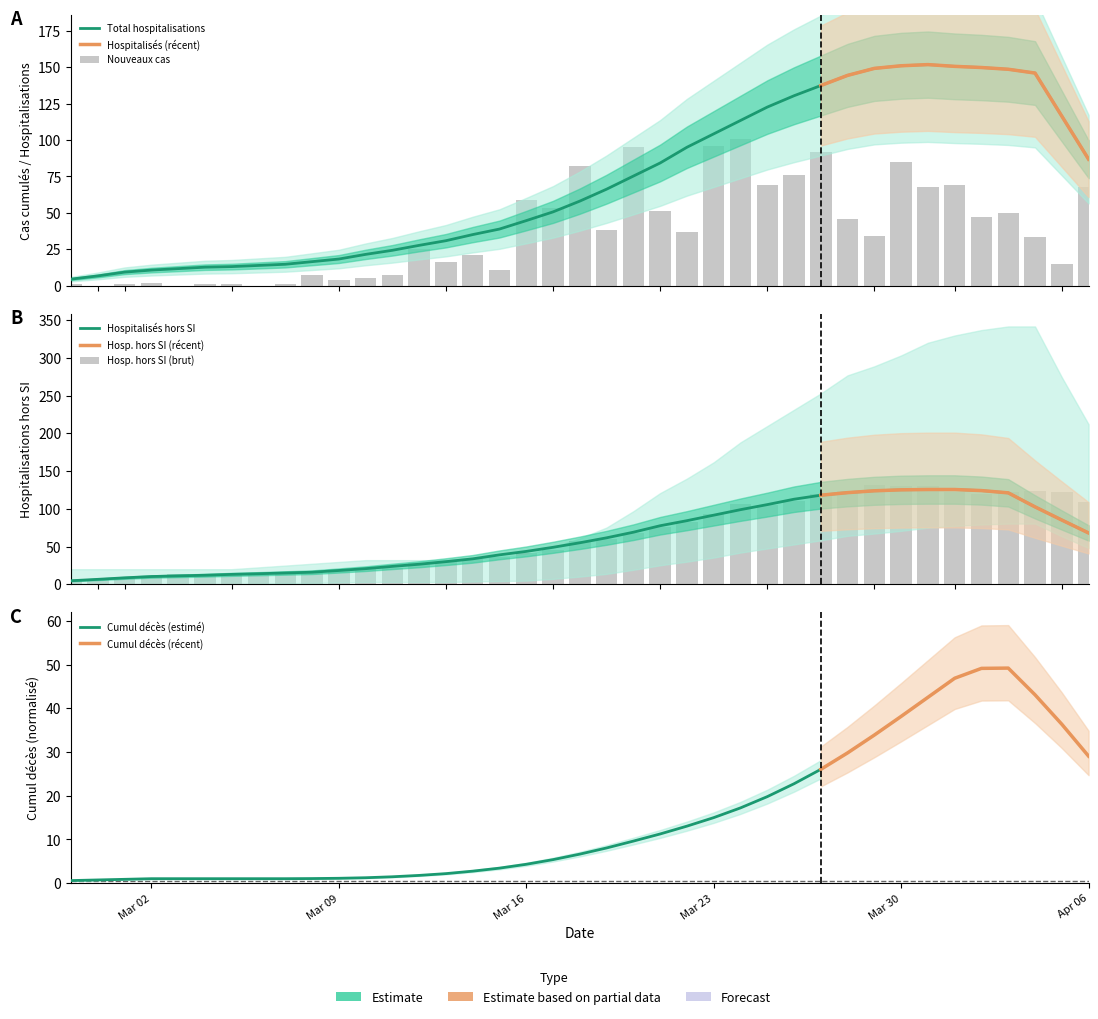

What is the difference between the second highest and minimum values in the Nouveaux cas series?

96.0